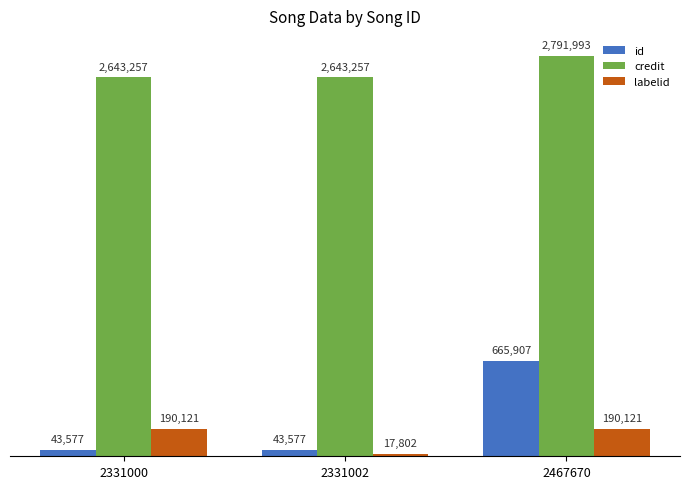

At how many categories does at least one series exceed 309869?

3